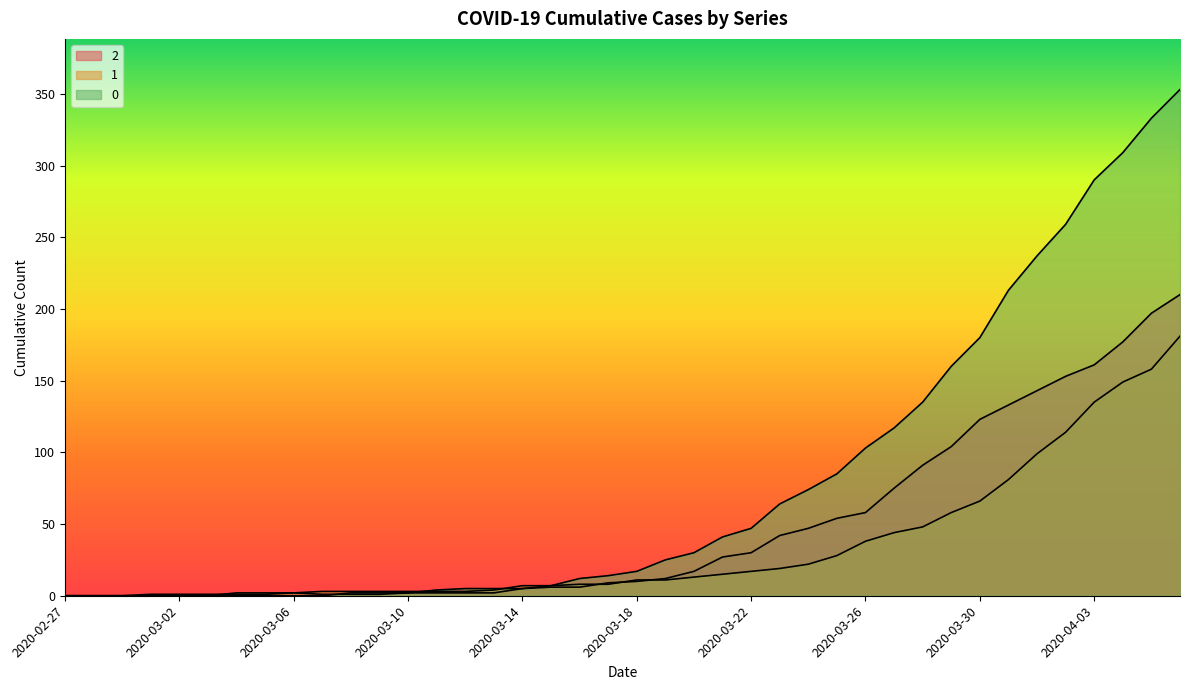

Reading right to left, what are all the values shown in this chart?

2: 210	197	177	161	153	143	133	123	104	91	75	58	54	47	42	30	27	17	12	10	9	6	6	5	2	2	2	2	1	1	1	2	1	1	1	1	1	0	0	0
1: 181	158	149	135	114	99	81	66	58	48	44	38	28	22	19	17	15	13	11	11	8	8	7	7	4	3	3	3	3	3	3	2	2	2	0	0	0	0	0	0
0: 353	333	309	290	259	237	213	180	160	135	117	103	85	74	64	47	41	30	25	17	14	12	7	5	5	5	4	2	2	2	0	0	0	0	0	0	0	0	0	0